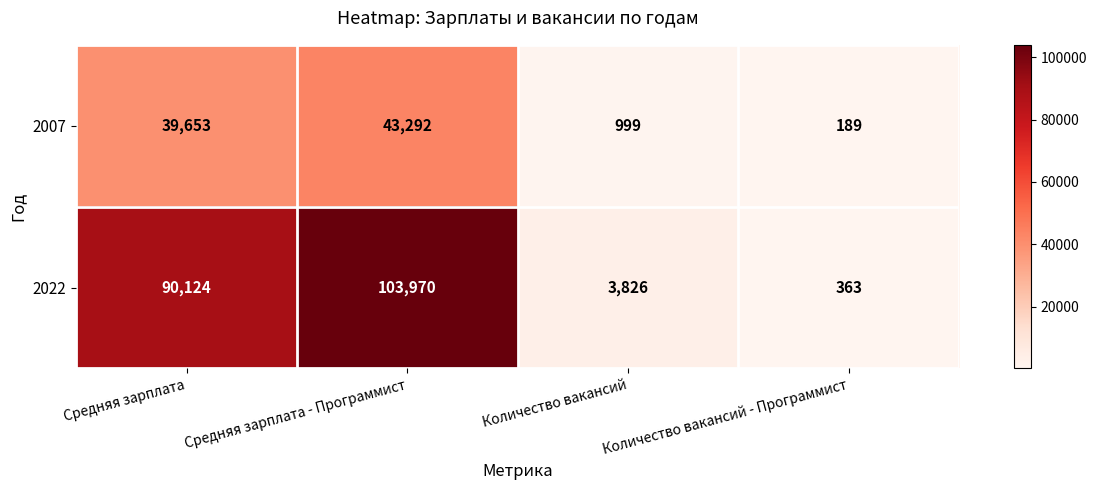

Rank the series by their maximum value, from lowest to highest.

2007, 2022